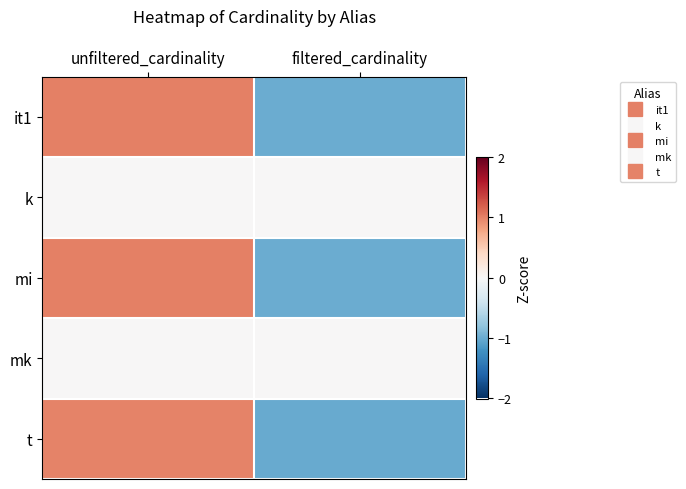

Reading left to right, what are all the values shown in this chart?

it1: unfiltered_cardinality=1.0	filtered_cardinality=-1.0
k: unfiltered_cardinality=0.0	filtered_cardinality=0.0
mi: unfiltered_cardinality=1.0	filtered_cardinality=-1.0
mk: unfiltered_cardinality=0.0	filtered_cardinality=0.0
t: unfiltered_cardinality=1.0	filtered_cardinality=-1.0